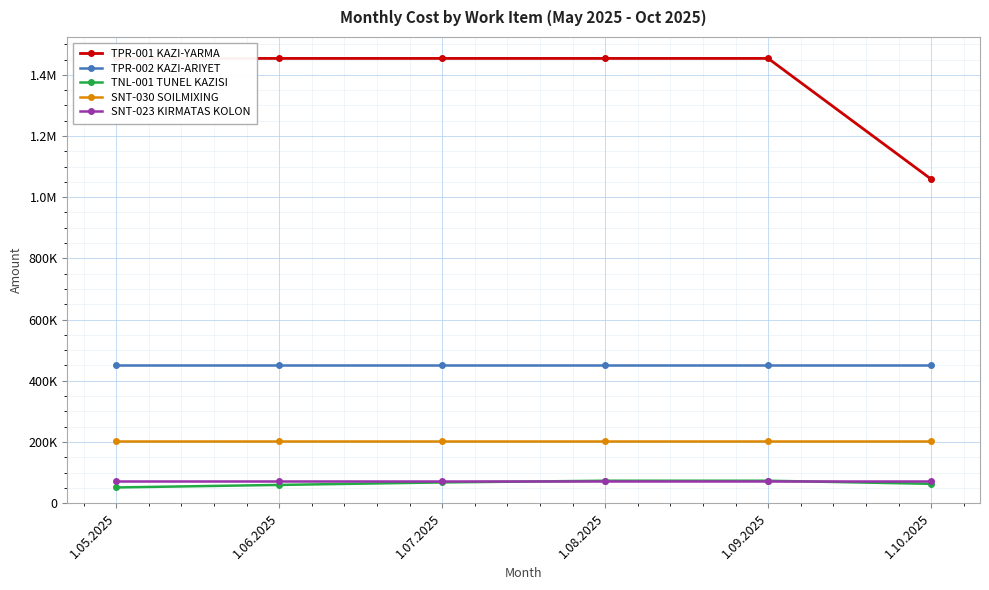

How many lines are shown in the chart?

5